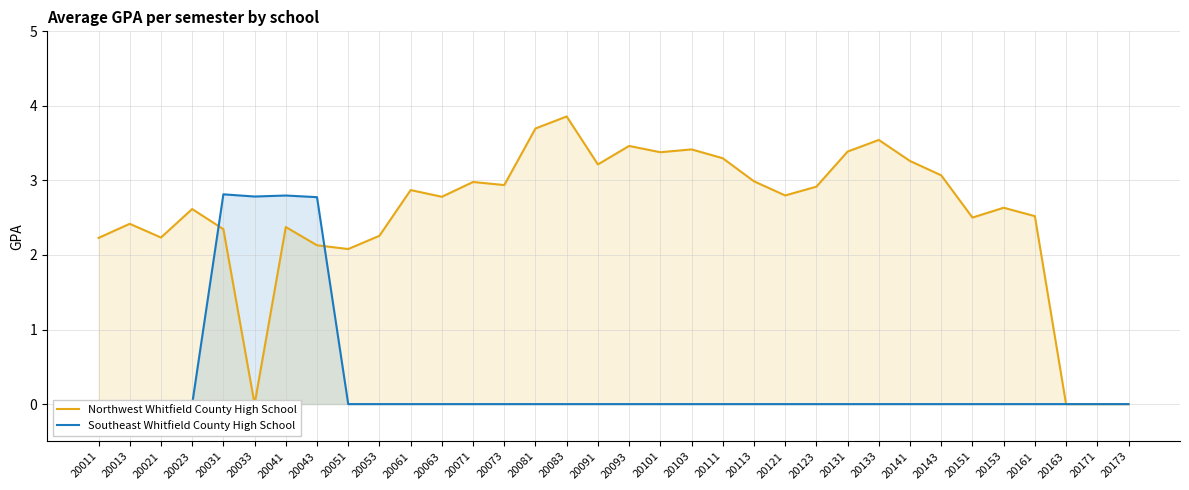

After their last crossing, which series has the higher values: Southeast Whitfield County High School or Northwest Whitfield County High School?

Northwest Whitfield County High School